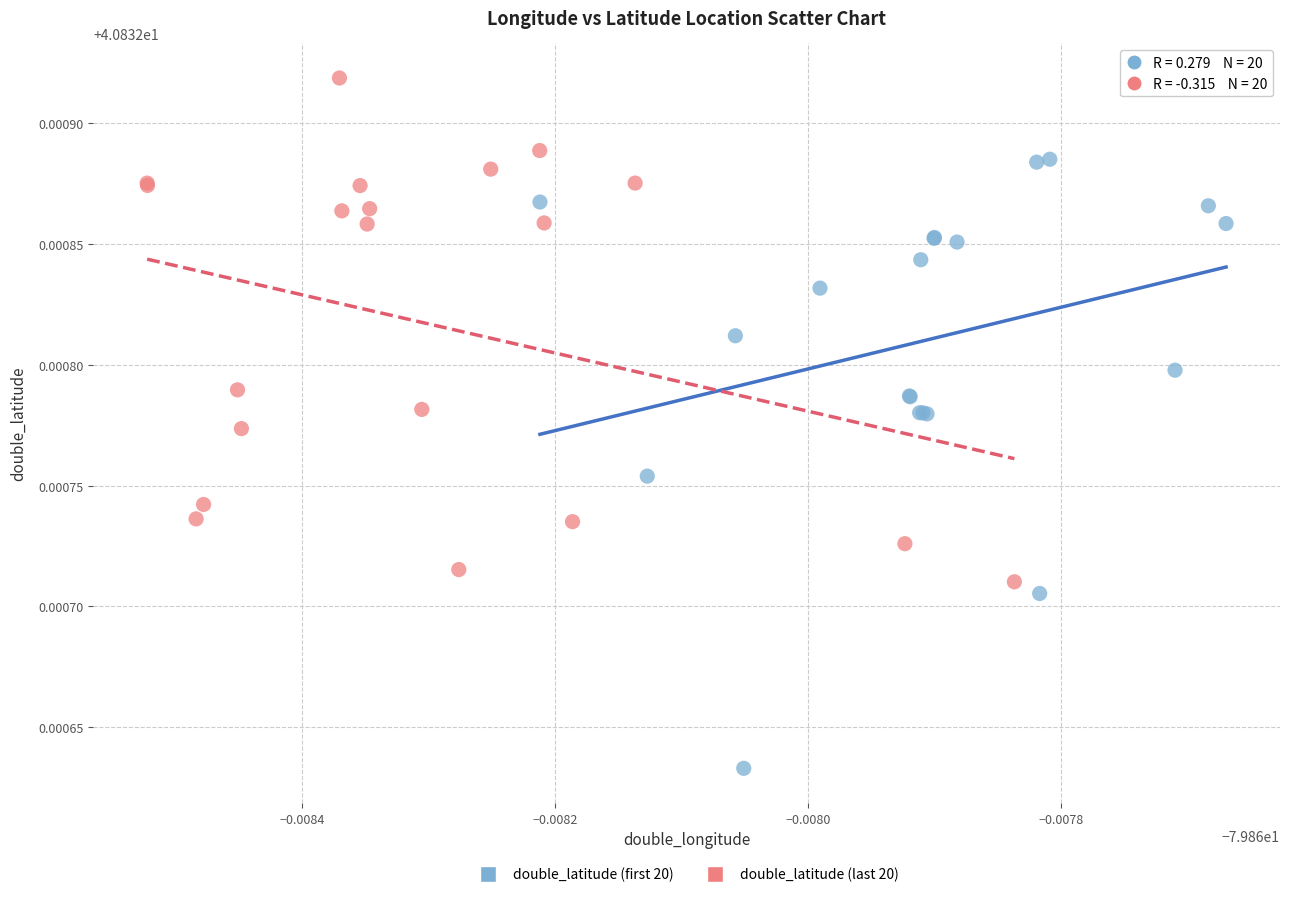

Which series reaches the minimum Y coordinate?

double_latitude (first 20)